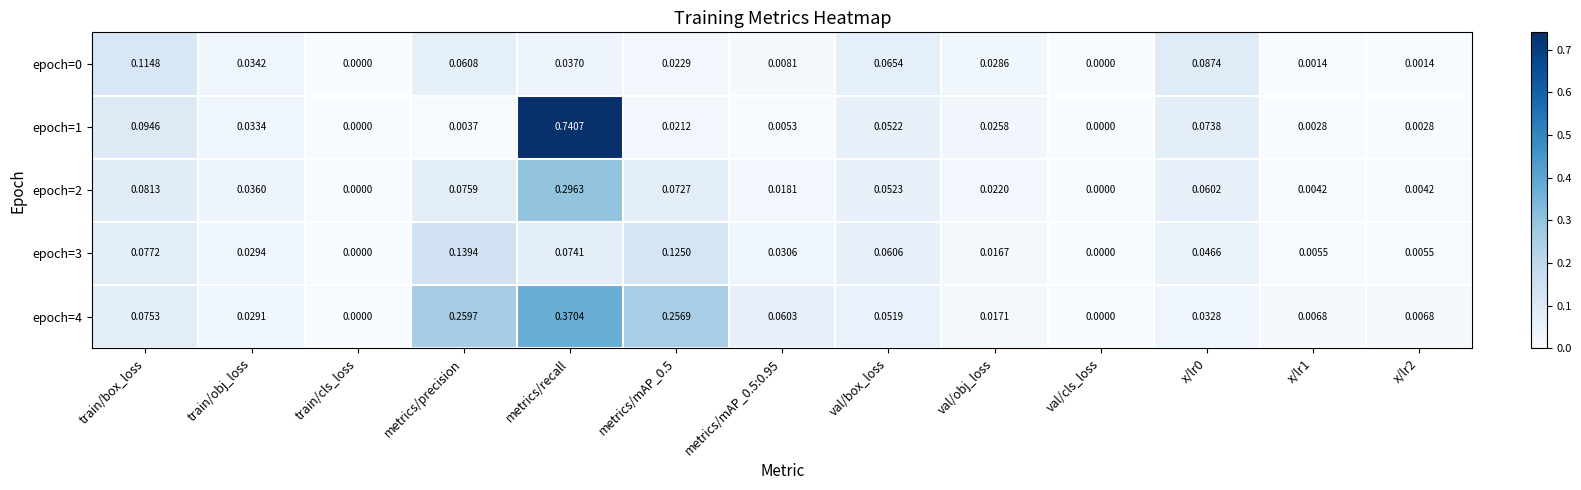

Is the value of epoch=4 at train/cls_loss greater than the value of epoch=1 at train/box_loss?

No